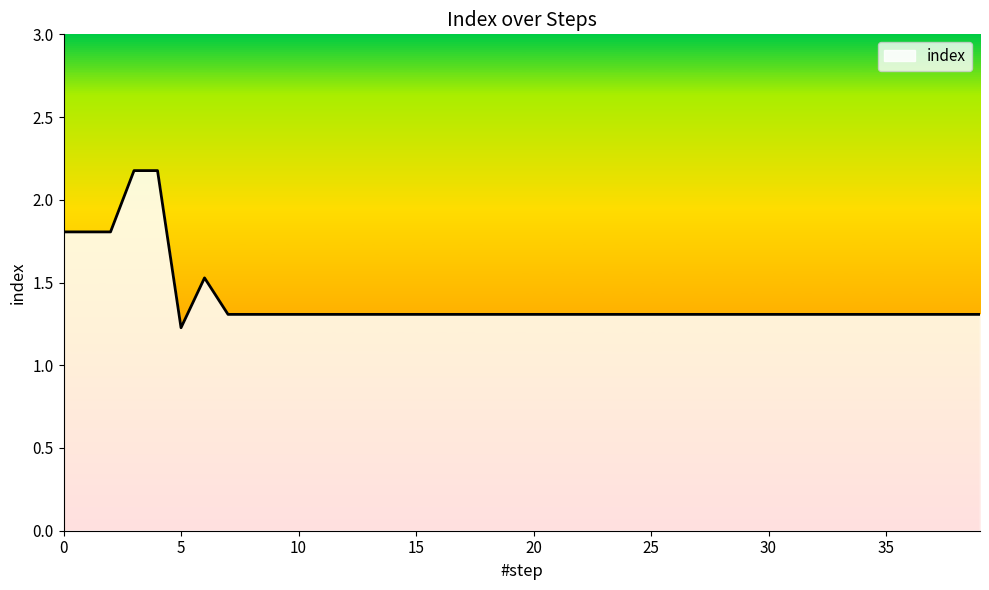

What is the maximum value shown in the chart?

2.2